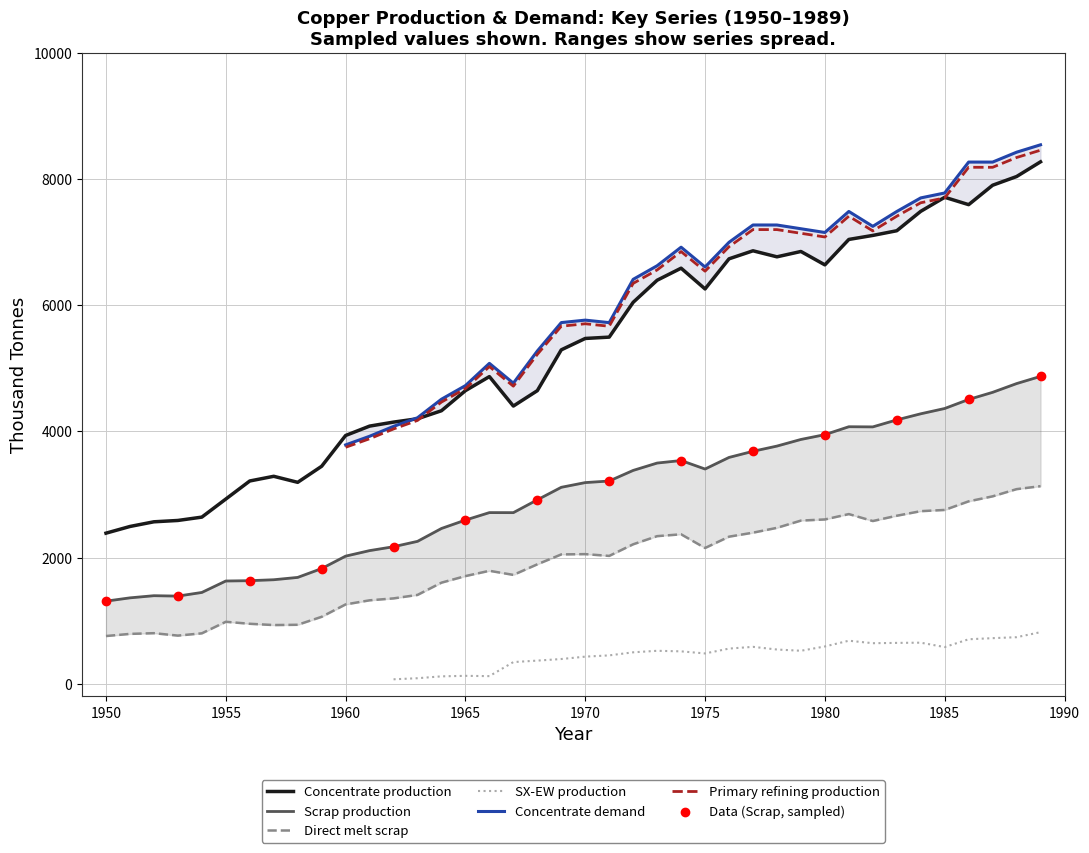

At which category is the sum across all series the highest?

1989